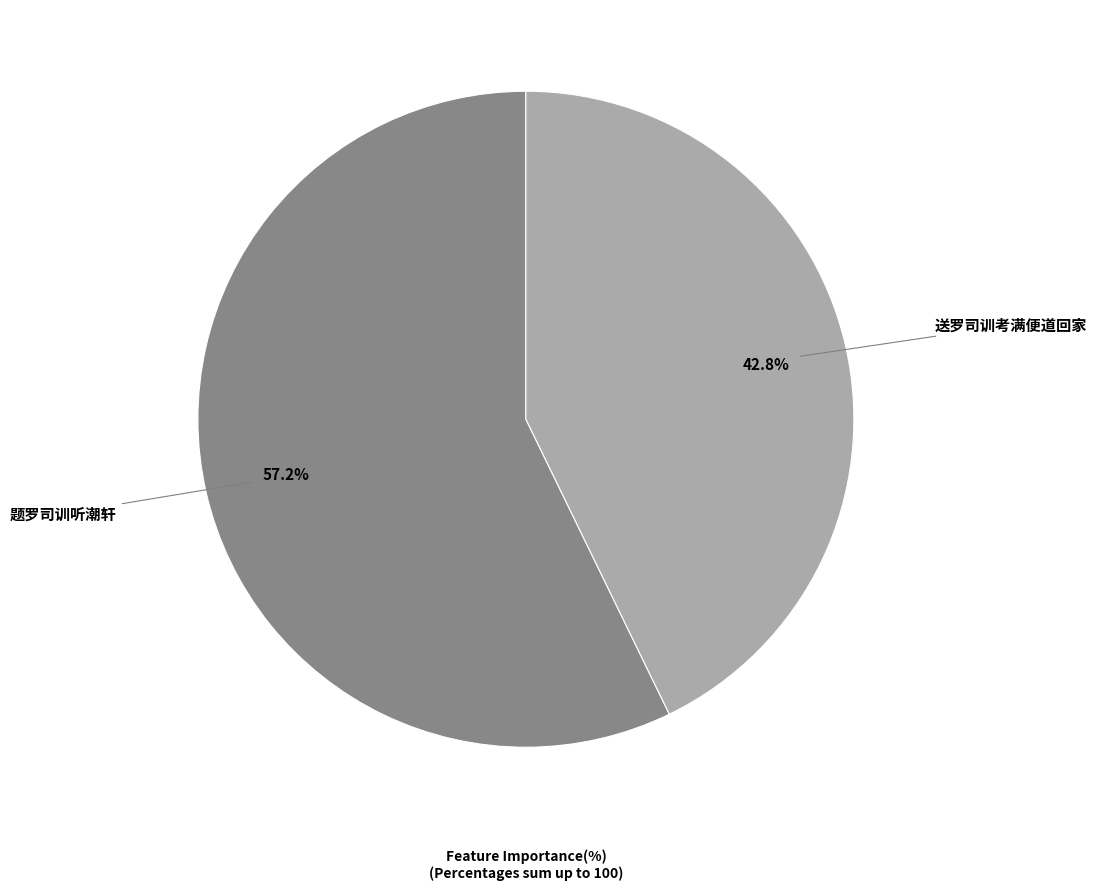

Is there any slice that represents more than half of the pie?

Yes